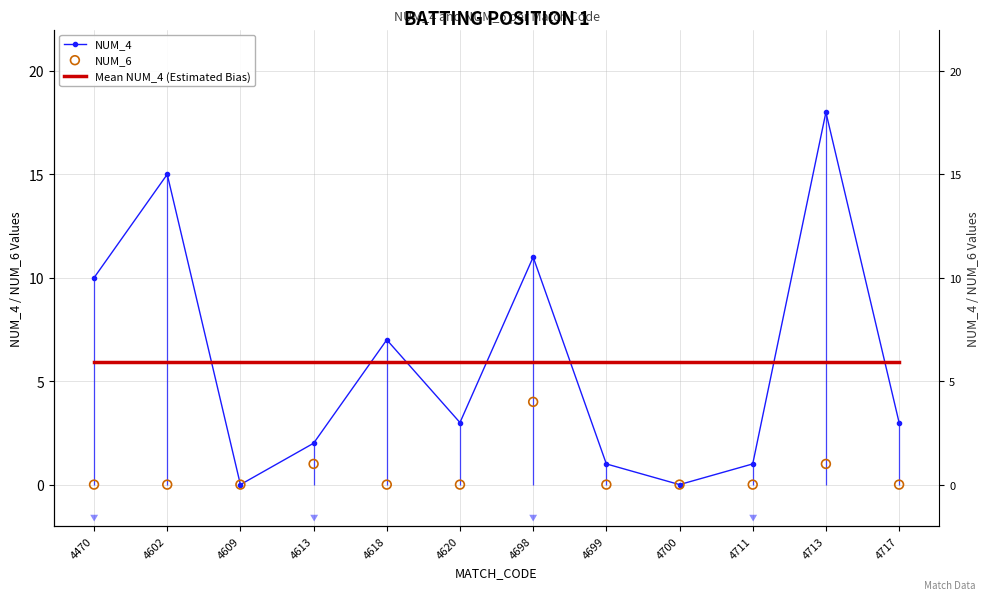

Which series contains the lowest Y value?

NUM_4